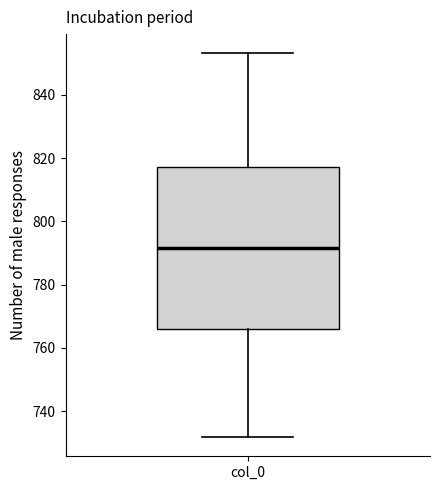

Transcribe this box plot: give where the median line is, the range the box spans, and where the two whiskers end, as read against the y-axis. The values are not printed on the chart, so give them approximately, as read against the axis.

median 792, box 766 to 818, whiskers 732 to 854